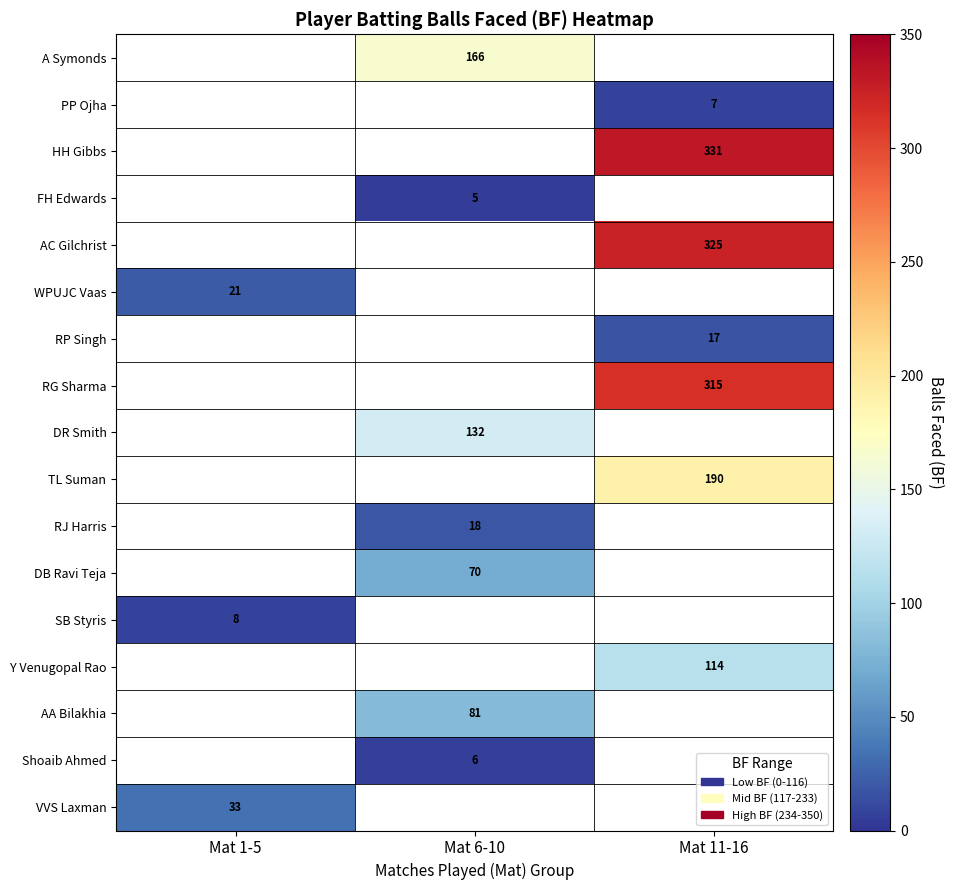

True or false: HH Gibbs has a value of 331 at Mat 11-16.

True